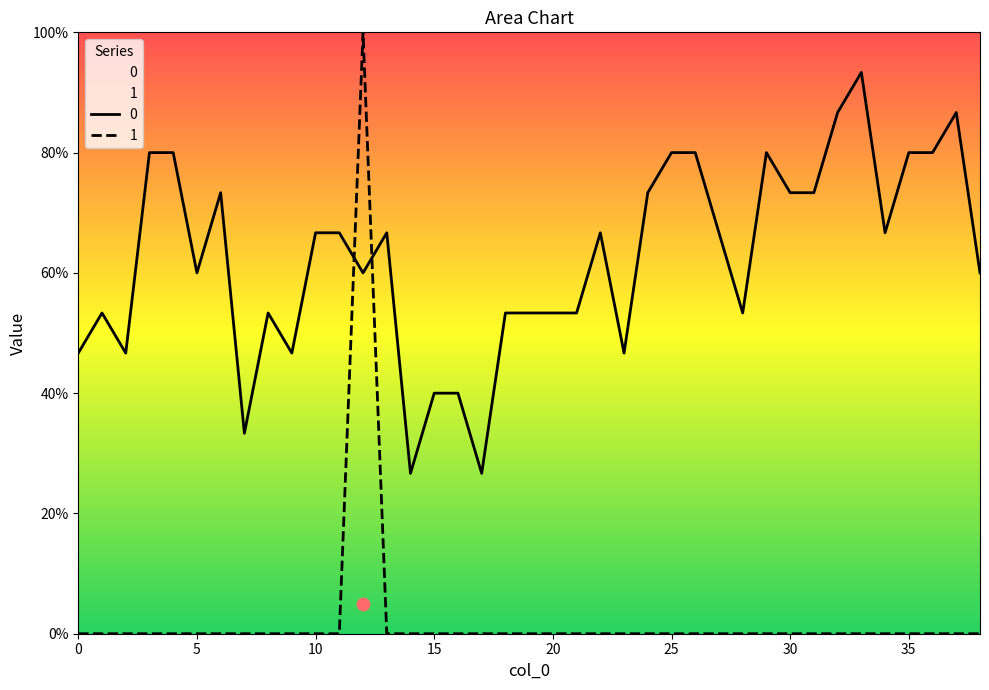

Which series contains the lowest Y value?

1